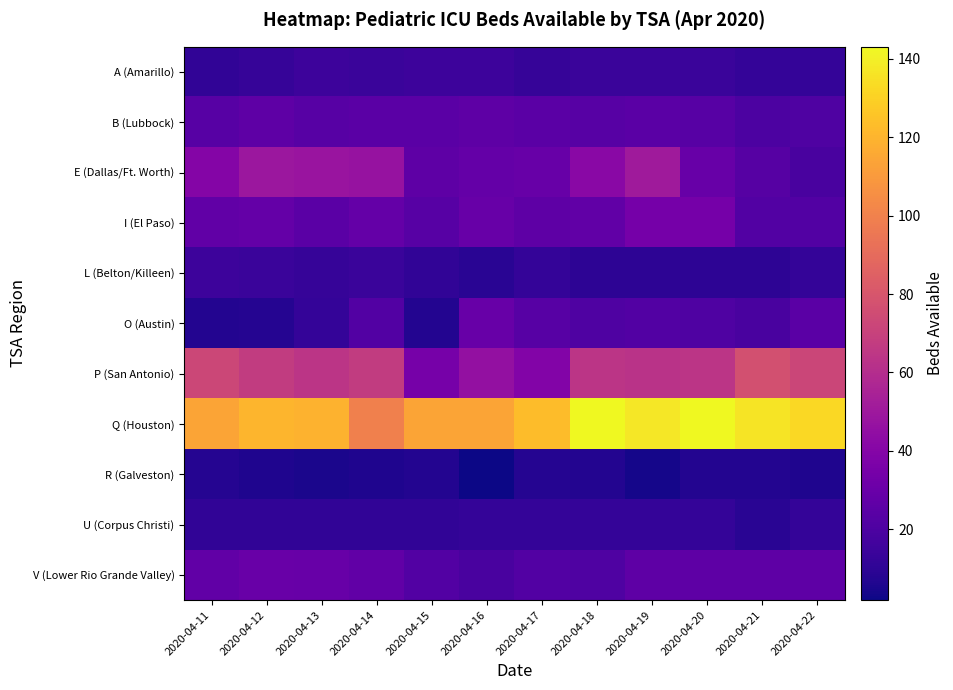

Reading right to left, list all the values displayed in this chart.

A (Amarillo): 2020-04-22=12	2020-04-21=12	2020-04-20=14	2020-04-19=14	2020-04-18=14	2020-04-17=13	2020-04-16=15	2020-04-15=15	2020-04-14=14	2020-04-13=15	2020-04-12=13	2020-04-11=11
B (Lubbock): 2020-04-22=21	2020-04-21=20	2020-04-20=24	2020-04-19=25	2020-04-18=24	2020-04-17=25	2020-04-16=26	2020-04-15=25	2020-04-14=25	2020-04-13=24	2020-04-12=26	2020-04-11=24
E (Dallas/Ft. Worth): 2020-04-22=19	2020-04-21=23	2020-04-20=29	2020-04-19=51	2020-04-18=42	2020-04-17=29	2020-04-16=28	2020-04-15=26	2020-04-14=47	2020-04-13=48	2020-04-12=49	2020-04-11=40
I (El Paso): 2020-04-22=22	2020-04-21=22	2020-04-20=34	2020-04-19=34	2020-04-18=27	2020-04-17=26	2020-04-16=29	2020-04-15=24	2020-04-14=28	2020-04-13=25	2020-04-12=28	2020-04-11=27
L (Belton/Killeen): 2020-04-22=12	2020-04-21=10	2020-04-20=10	2020-04-19=10	2020-04-18=10	2020-04-17=12	2020-04-16=9	2020-04-15=11	2020-04-14=14	2020-04-13=13	2020-04-12=14	2020-04-11=15
O (Austin): 2020-04-22=25	2020-04-21=19	2020-04-20=21	2020-04-19=22	2020-04-18=21	2020-04-17=24	2020-04-16=29	2020-04-15=7	2020-04-14=22	2020-04-13=12	2020-04-12=8	2020-04-11=7
P (San Antonio): 2020-04-22=72	2020-04-21=77	2020-04-20=64	2020-04-19=63	2020-04-18=64	2020-04-17=39	2020-04-16=46	2020-04-15=35	2020-04-14=67	2020-04-13=64	2020-04-12=67	2020-04-11=73
Q (Houston): 2020-04-22=132	2020-04-21=136	2020-04-20=143	2020-04-19=137	2020-04-18=143	2020-04-17=123	2020-04-16=114	2020-04-15=114	2020-04-14=99	2020-04-13=119	2020-04-12=120	2020-04-11=114
R (Galveston): 2020-04-22=6	2020-04-21=7	2020-04-20=7	2020-04-19=4	2020-04-18=7	2020-04-17=8	2020-04-16=2	2020-04-15=7	2020-04-14=6	2020-04-13=5	2020-04-12=6	2020-04-11=8
U (Corpus Christi): 2020-04-22=12	2020-04-21=9	2020-04-20=12	2020-04-19=12	2020-04-18=12	2020-04-17=12	2020-04-16=12	2020-04-15=11	2020-04-14=11	2020-04-13=11	2020-04-12=11	2020-04-11=11
V (Lower Rio Grande Valley): 2020-04-22=26	2020-04-21=26	2020-04-20=26	2020-04-19=26	2020-04-18=21	2020-04-17=22	2020-04-16=19	2020-04-15=22	2020-04-14=27	2020-04-13=29	2020-04-12=30	2020-04-11=27